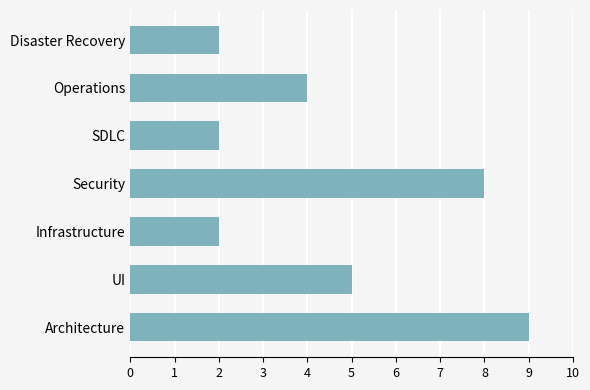

How many distinct data groups are displayed?

1